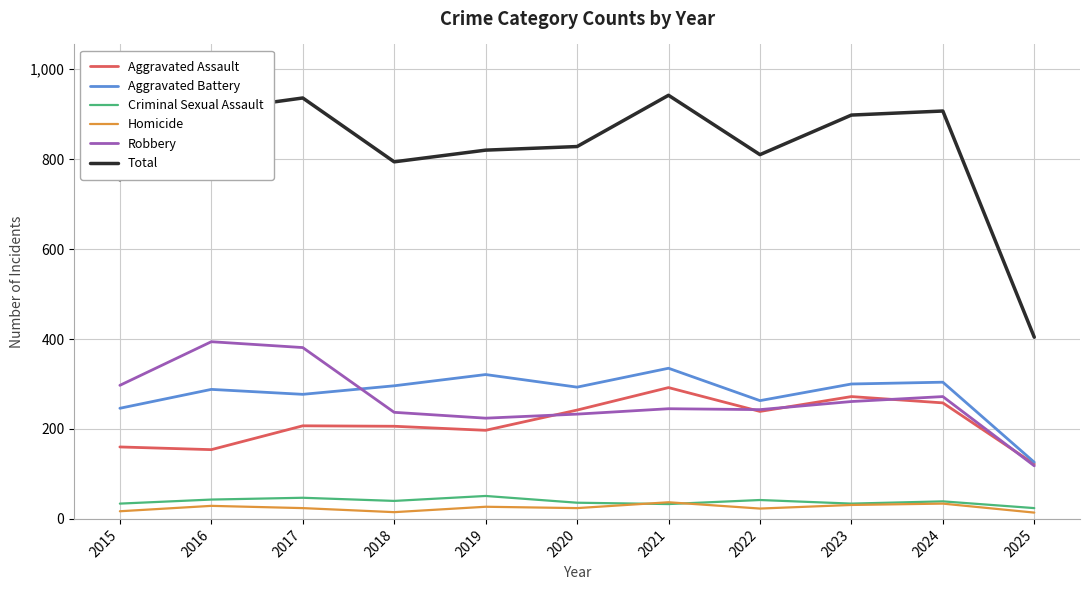

True or false: Robbery and Criminal Sexual Assault cross at least once.

False